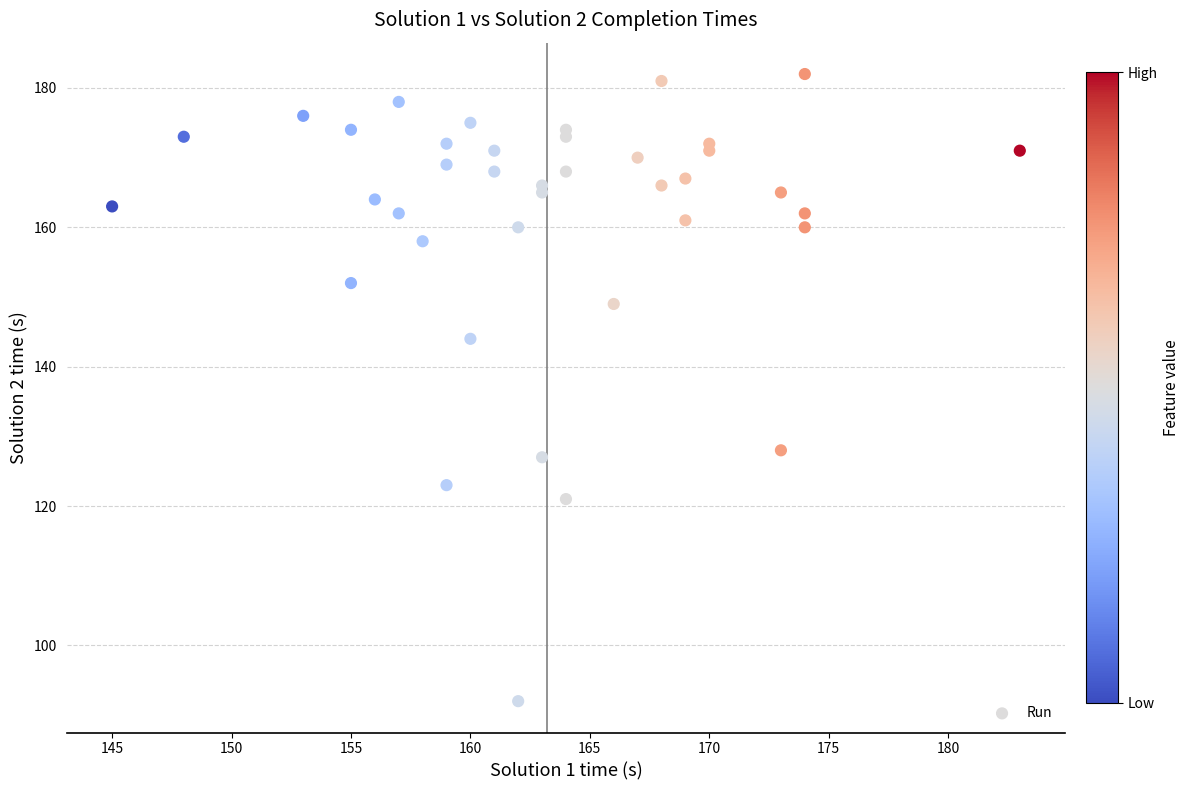

What Y value in the scatter plot is closest to 137?

144